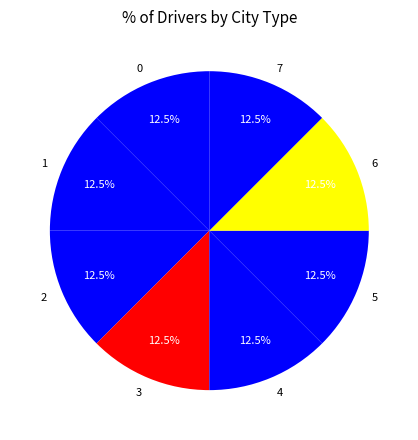

Is there any slice that represents more than half of the pie?

No